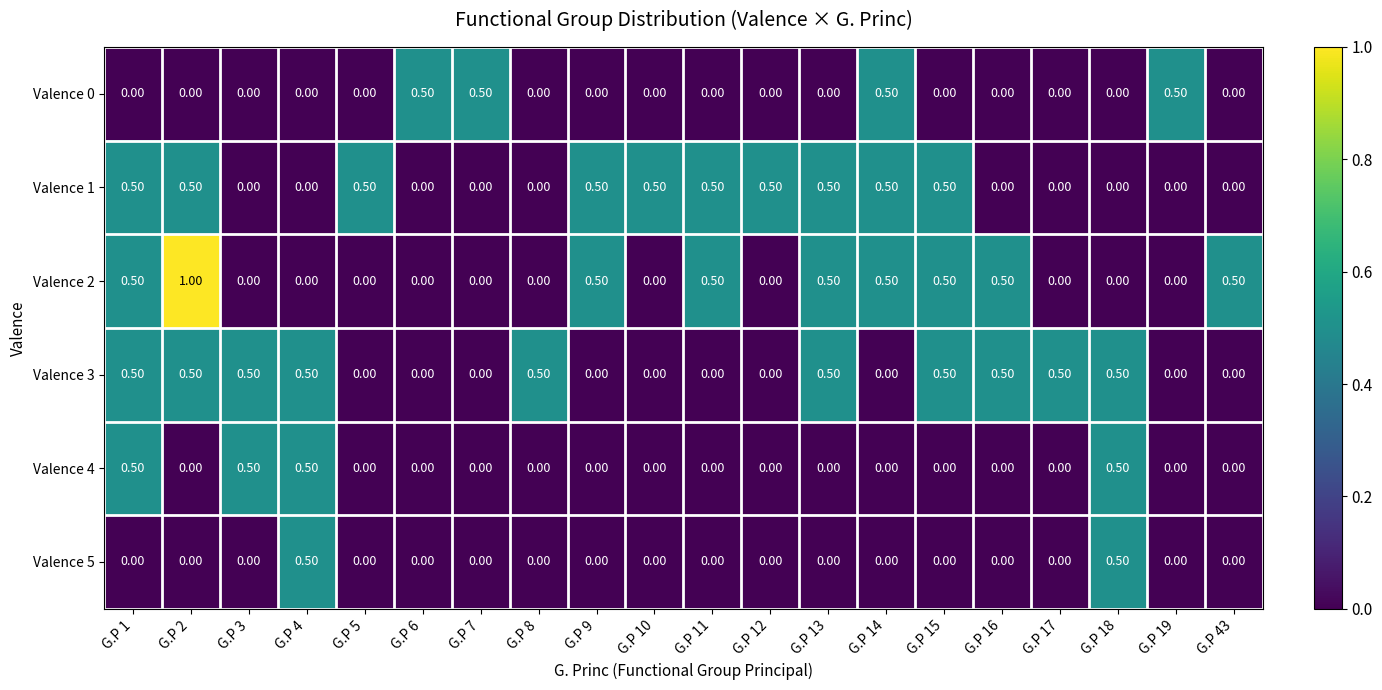

What is the difference between the maximum and minimum values in the Valence 1 series?

0.5